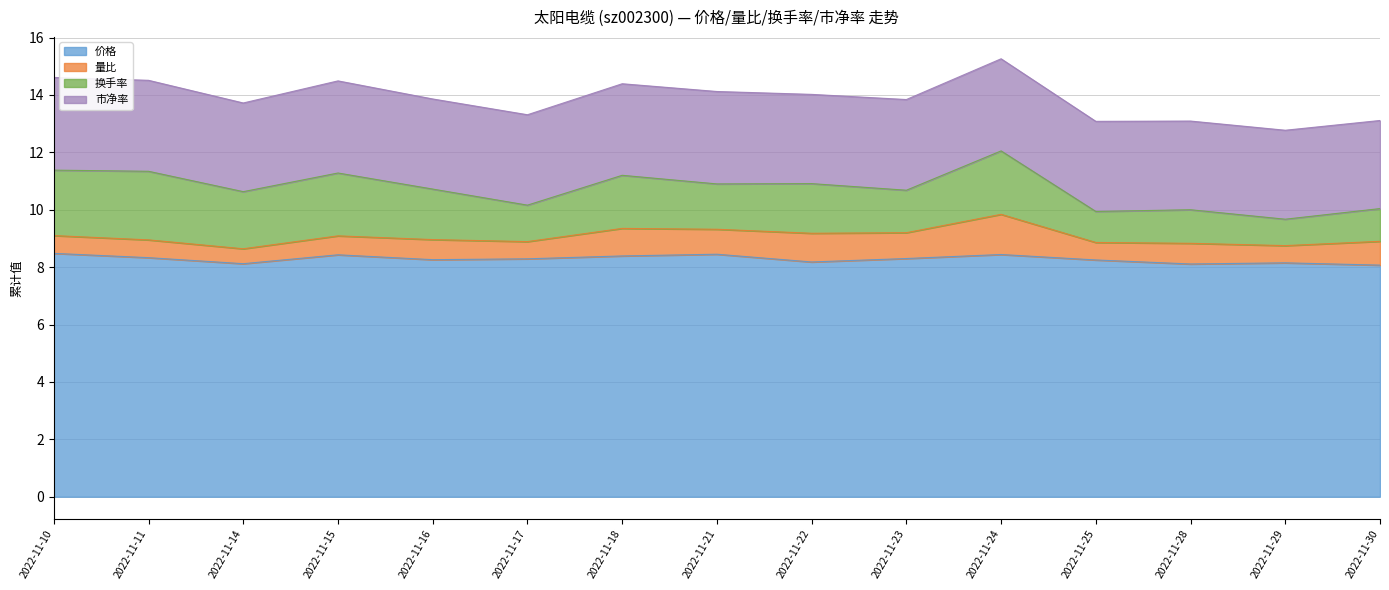

What value does the 市净率 series have at 2022-11-23?

3.2